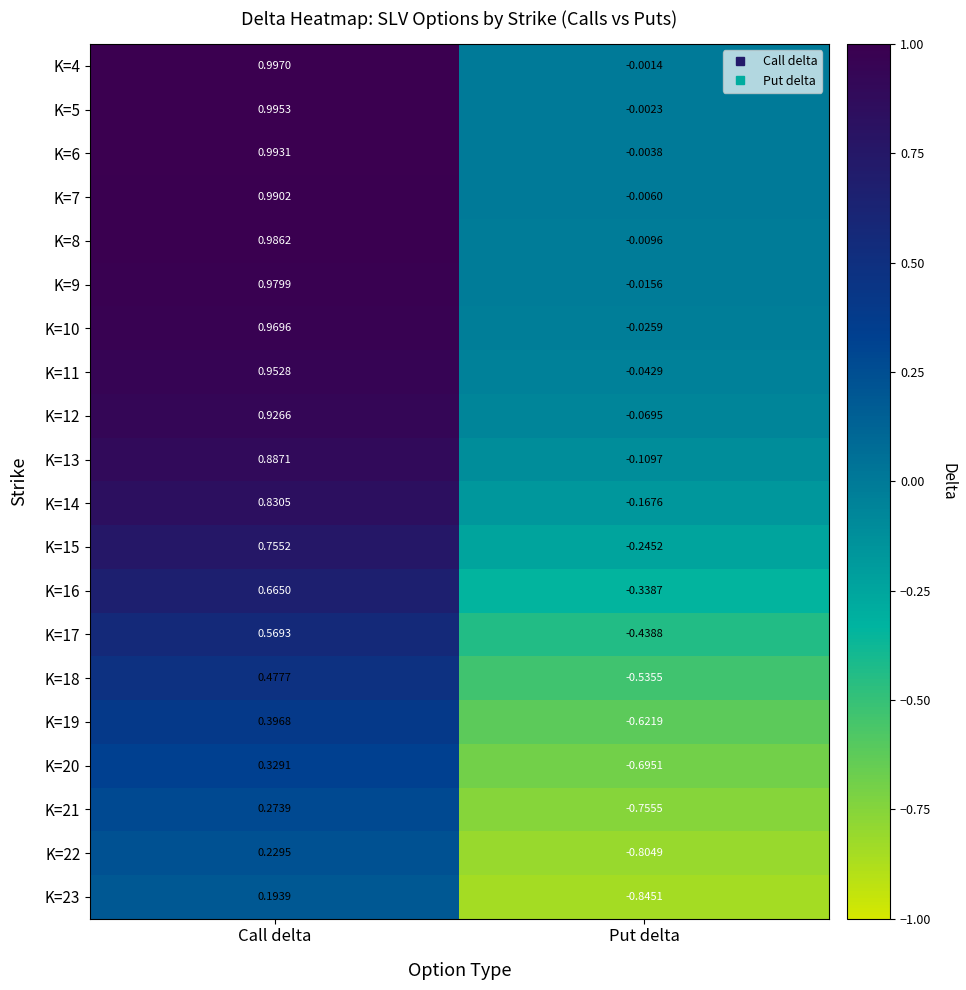

How many distinct data groups are displayed?

20